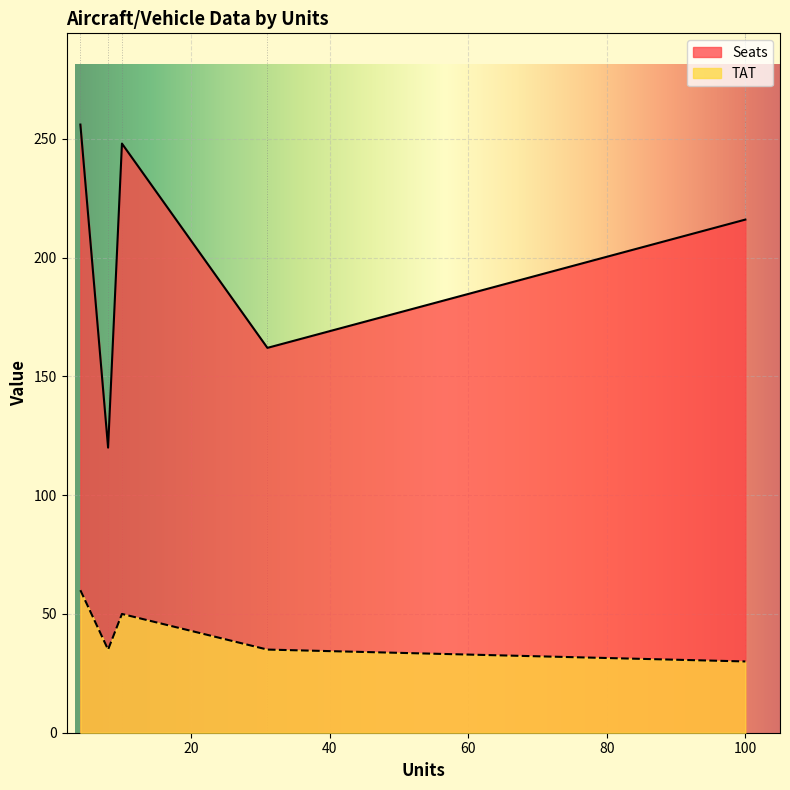

What is the difference between the maximum and second lowest values in the TAT series?

25